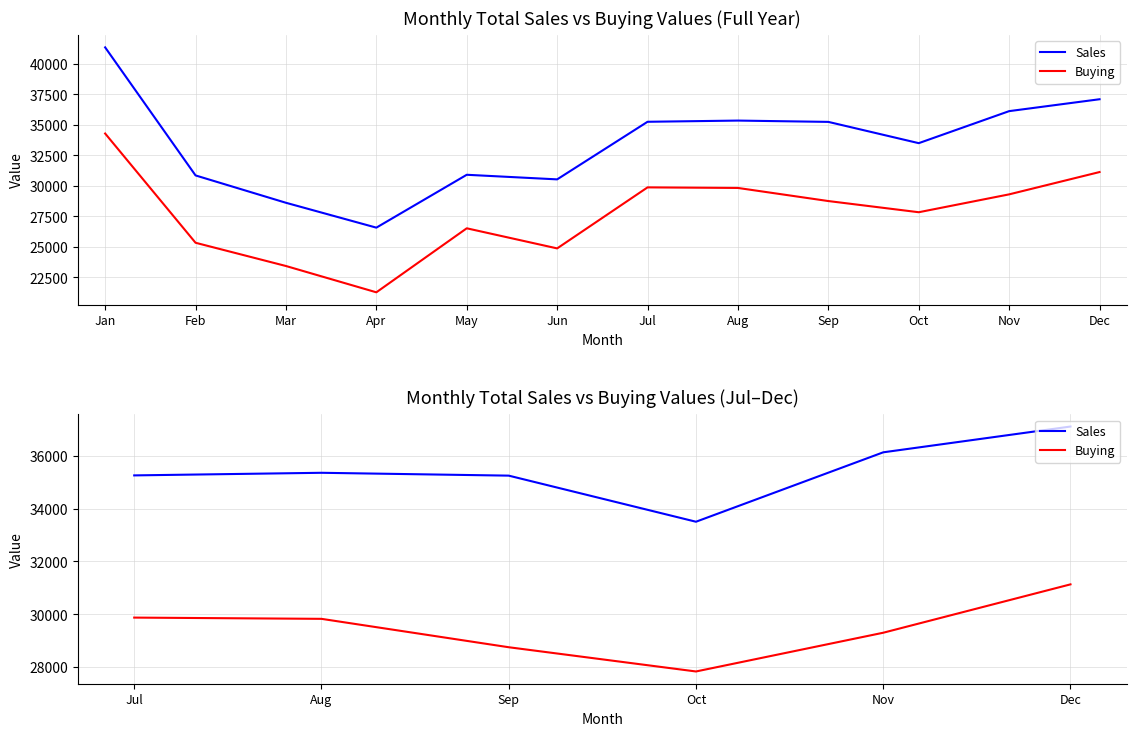

What is the difference between the maximum and minimum values in the Sales series?

3597.3